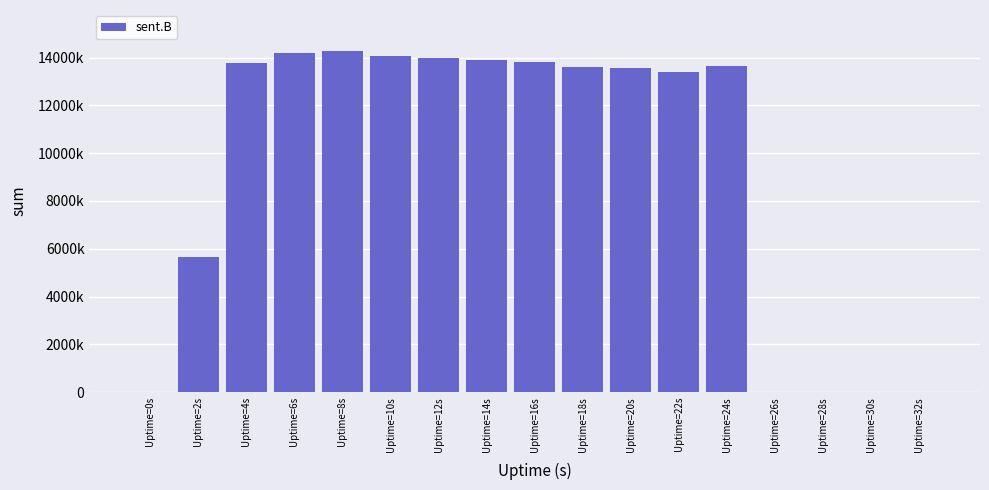

Are the bars horizontal?

No